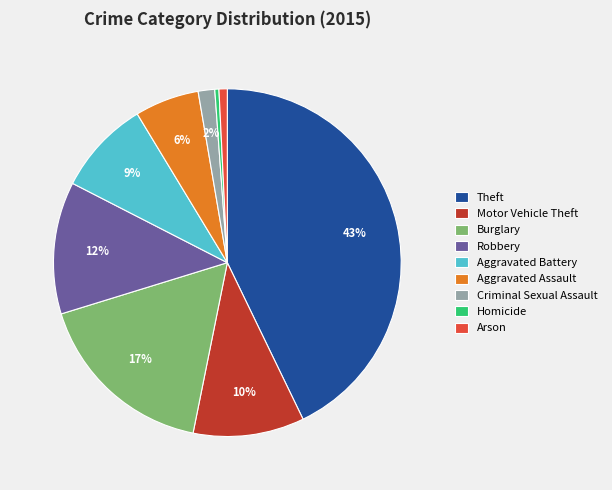

Which has a higher value, Aggravated Assault or Aggravated Battery?

Aggravated Battery